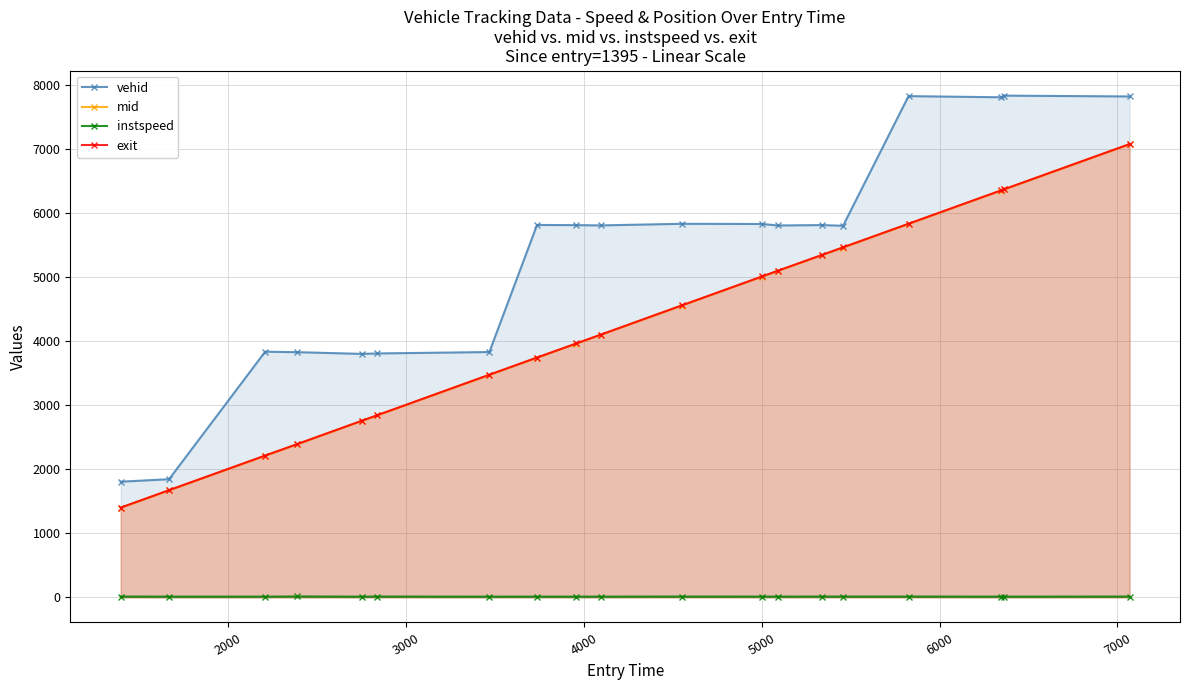

What are all the series names shown in the legend?

vehid, mid, instspeed, exit